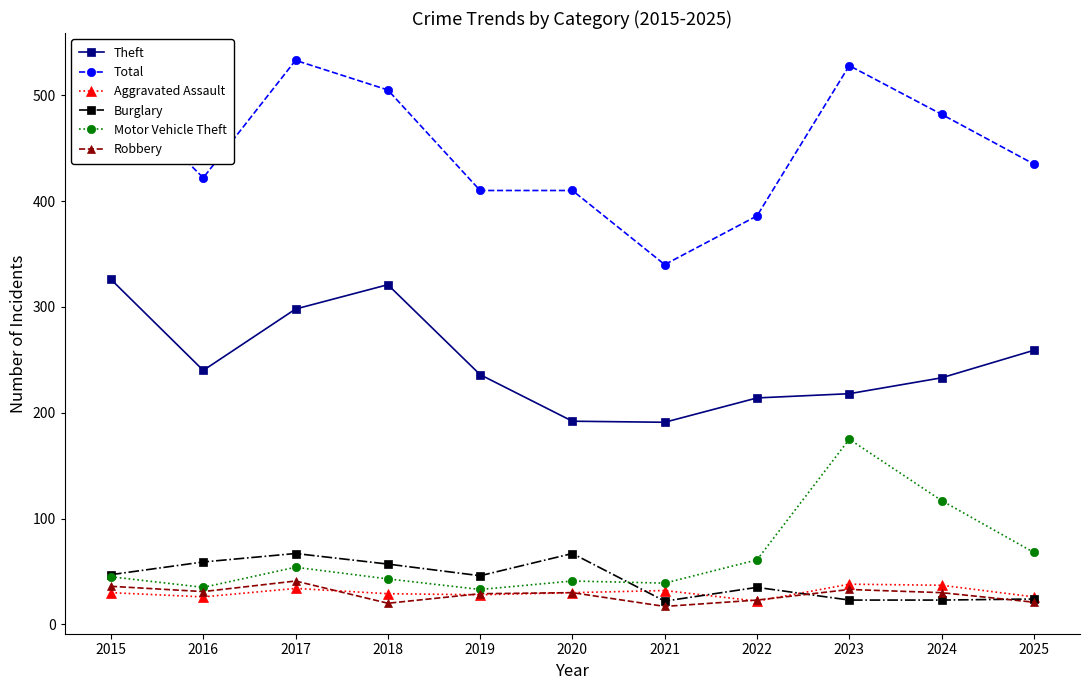

At which label does Robbery reach its peak?

2017